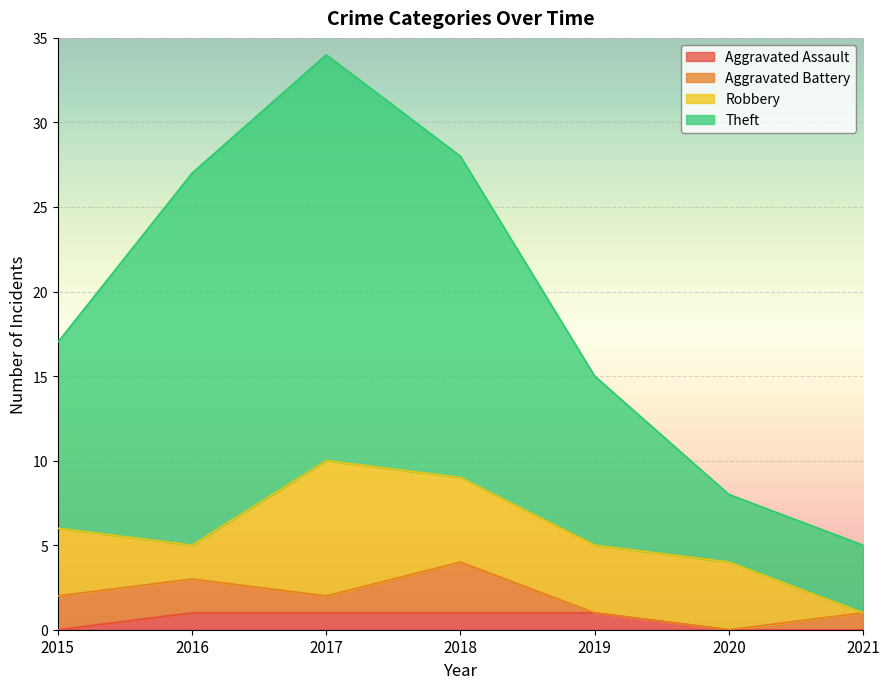

The Aggravated Assault series shows 0 at 2021. True or false?

True